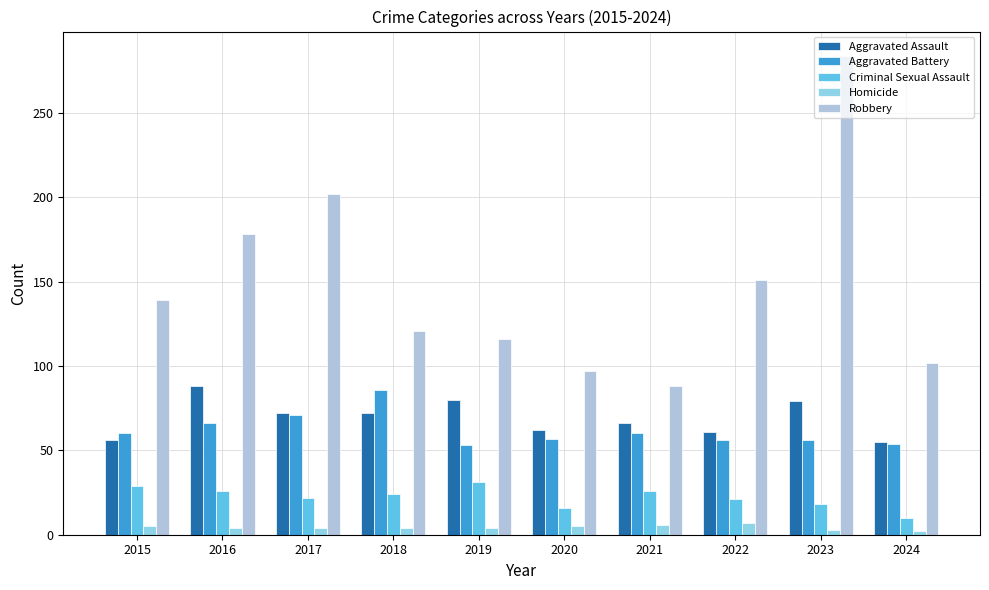

What is the smallest value displayed?

2